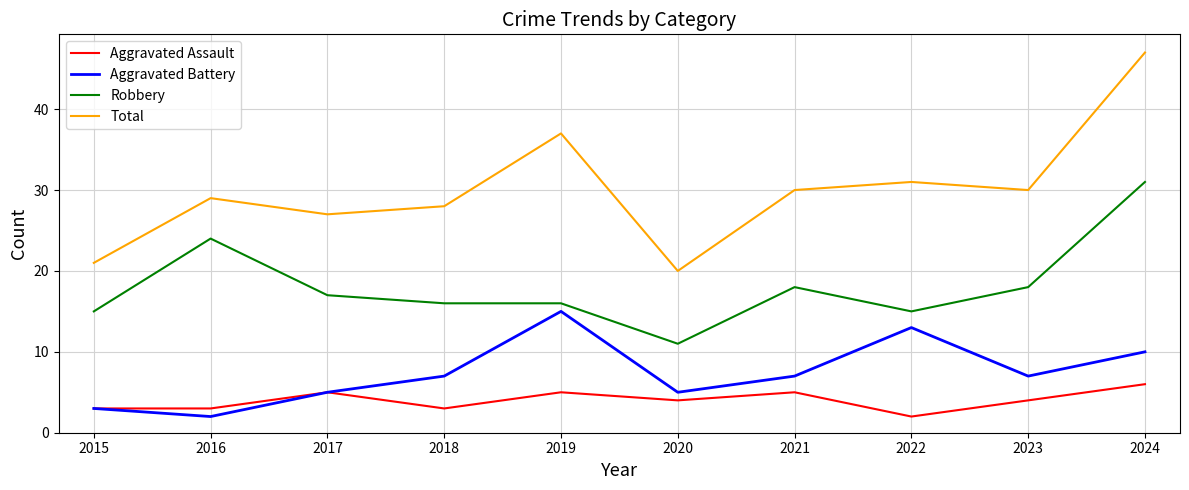

Read the Total value at 2017.

27